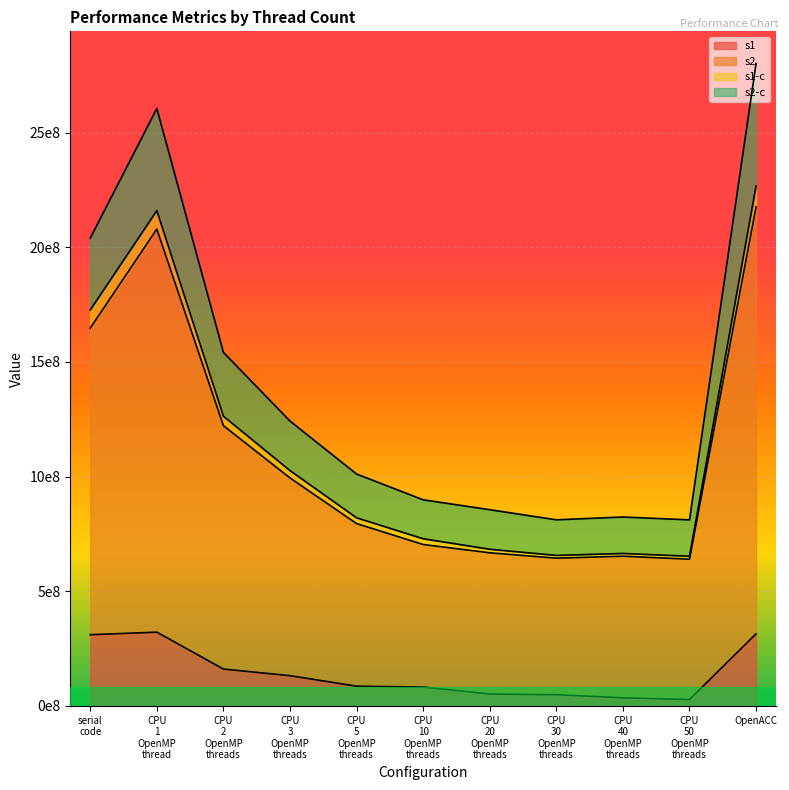

How many data points does each series have?

11